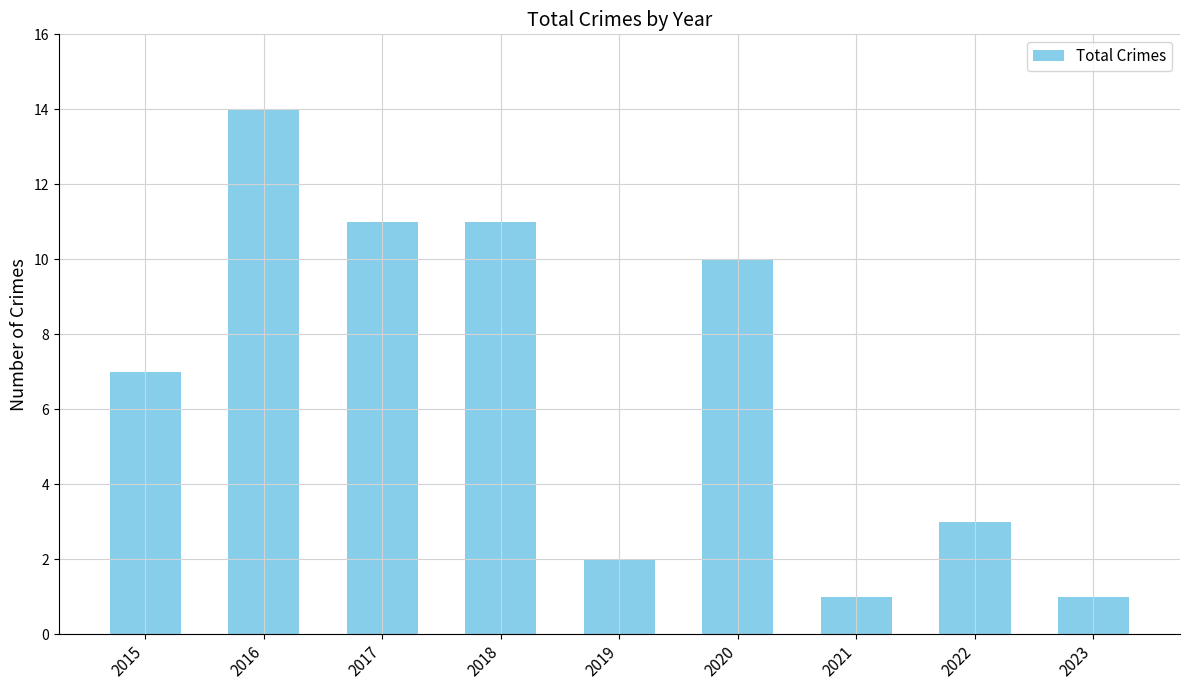

What is the average value?

7